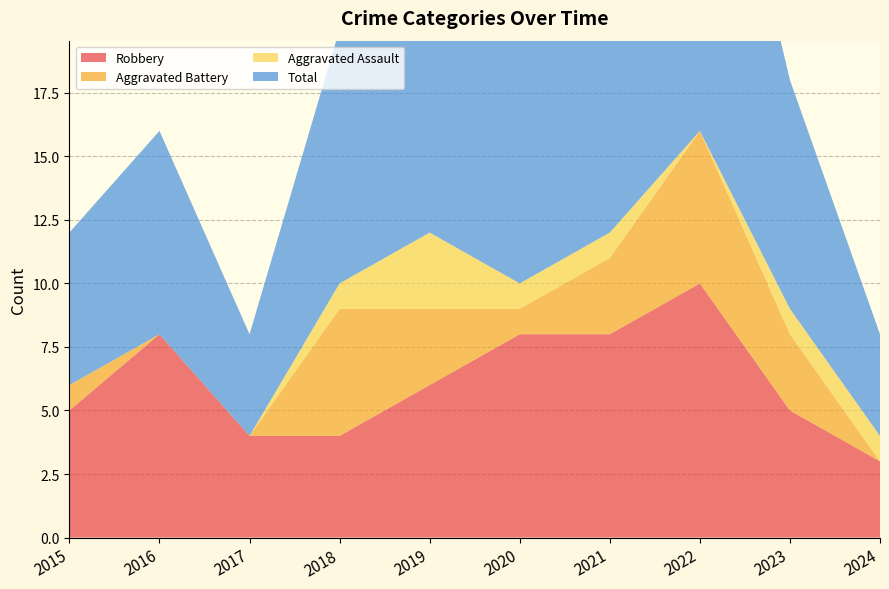

Reading left to right, transcribe all the data shown in this chart.

Robbery: 5	8	4	4	6	8	8	10	5	3
Aggravated Battery: 1	0	0	5	3	1	3	6	3	0
Aggravated Assault: 0	0	0	1	3	1	1	0	1	1
Total: 6	8	4	10	13	10	12	17	9	4